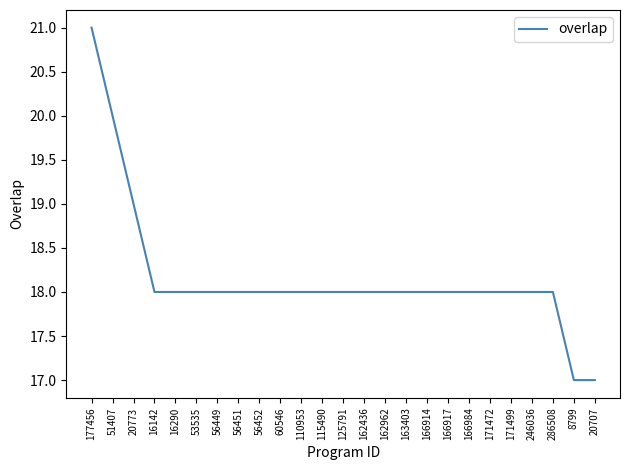

What is the smallest value displayed?

17